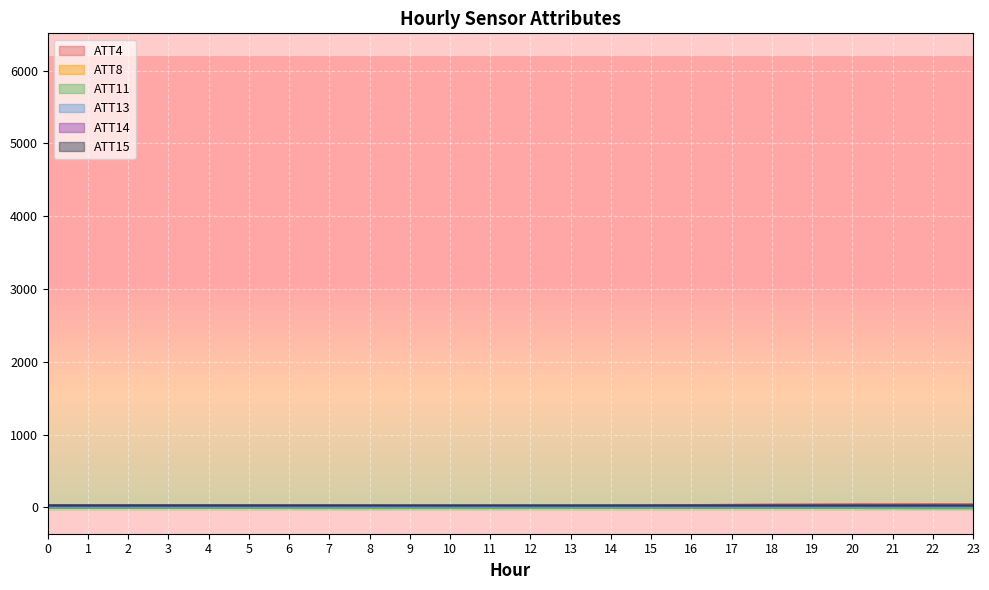

Does the chart display data point markers on the line(s)?

No